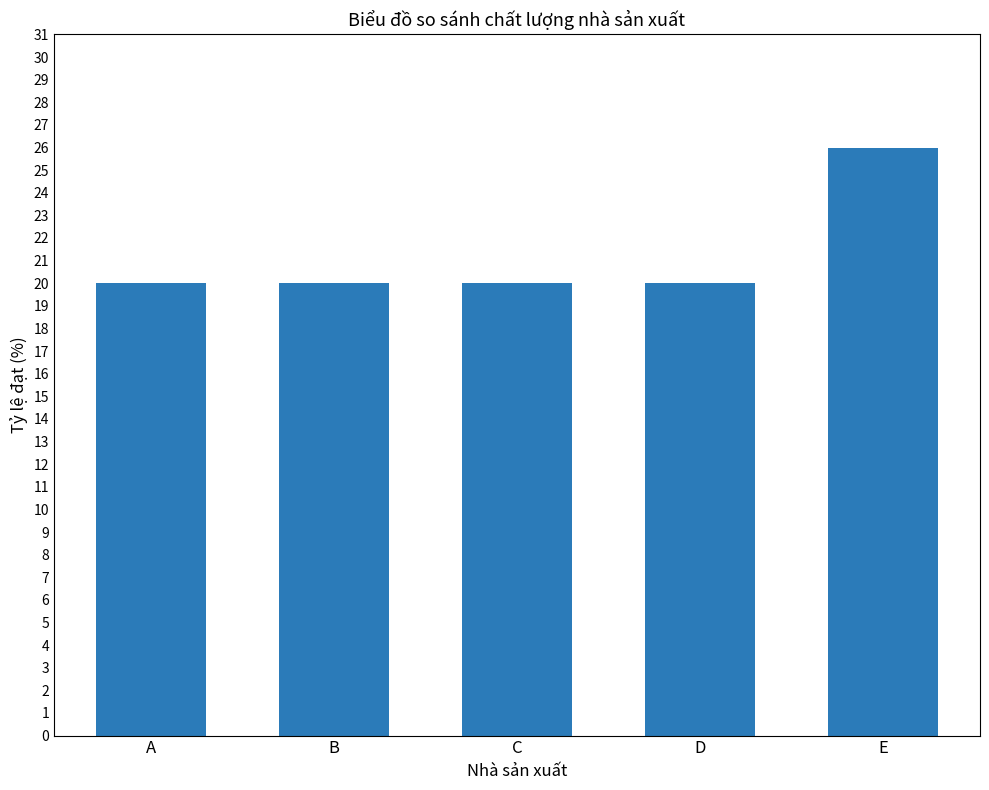

True or false: the data shows 20 at C.

True